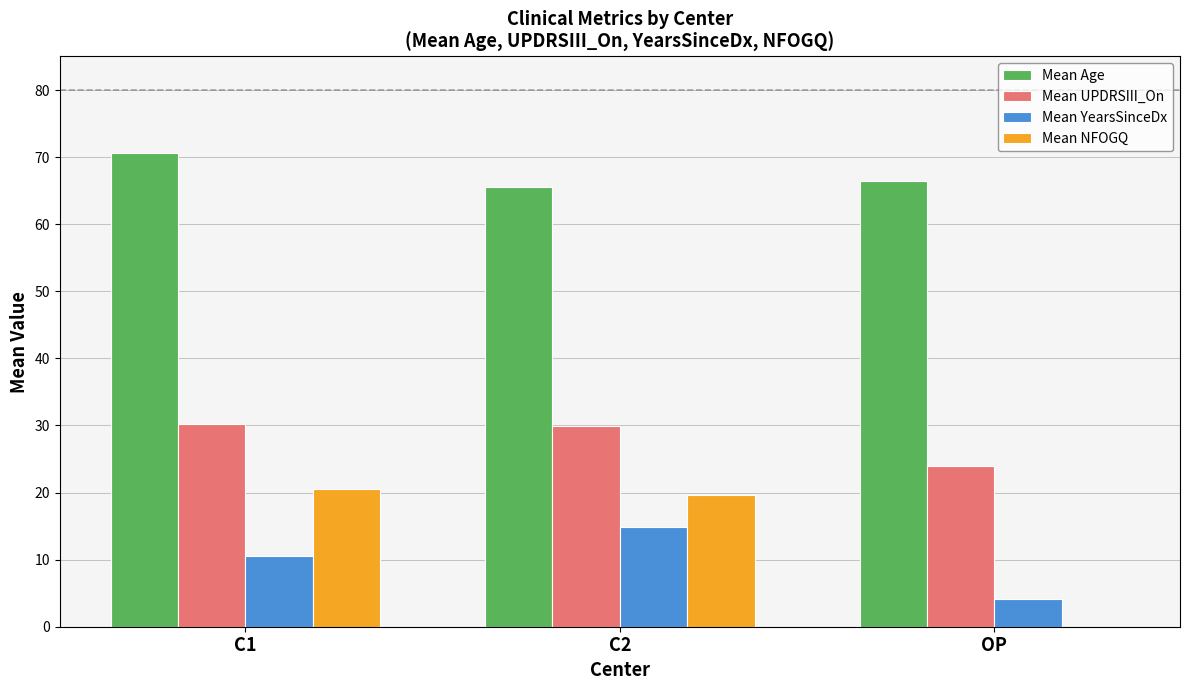

Where does the Mean Age series first go above 66?

C1